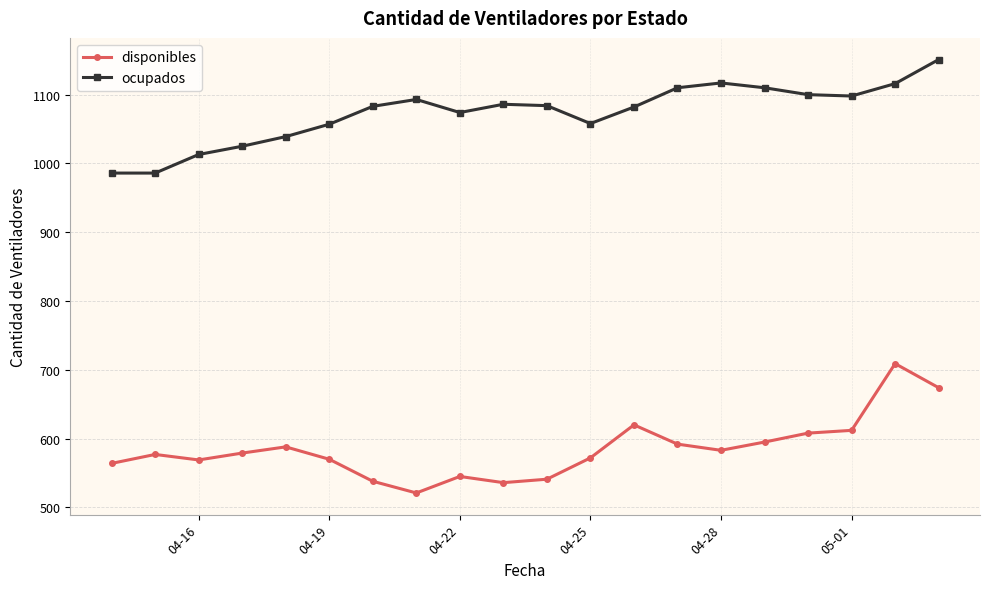

What is the minimum value for disponibles?

521